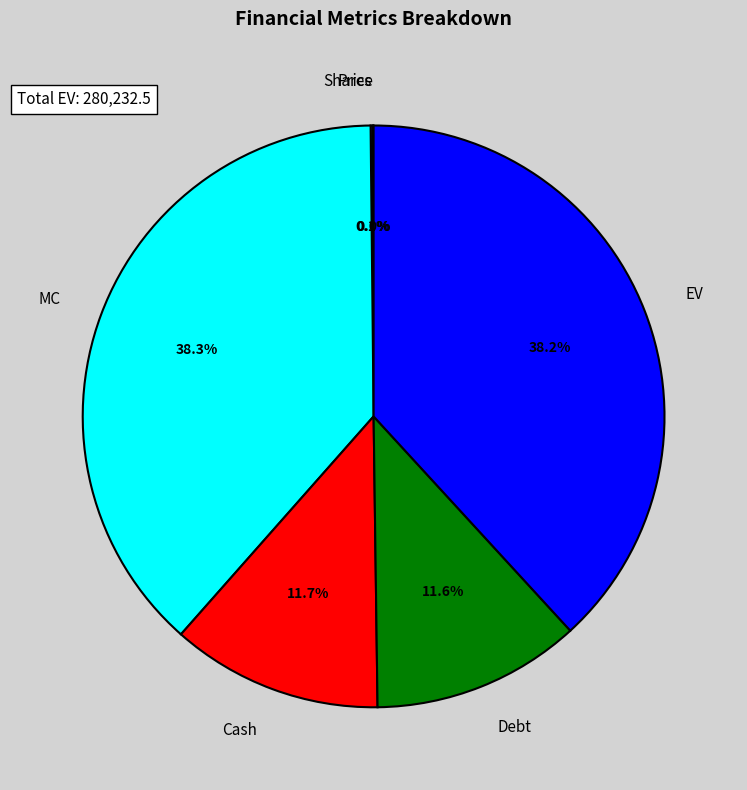

What is the total percentage of MC and Debt?

49.9%